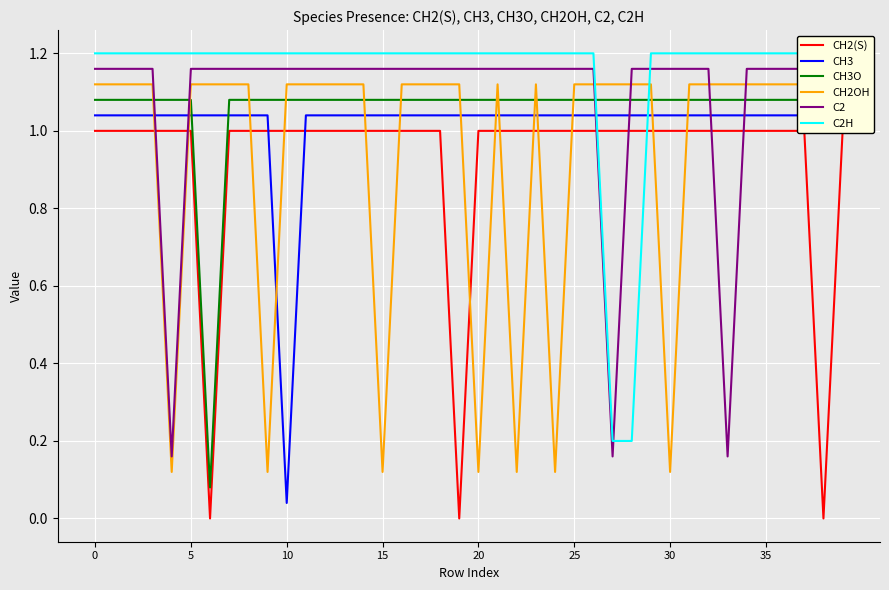

Rank the series by their maximum value, from highest to lowest.

C2H, C2, CH2OH, CH3O, CH3, CH2(S)